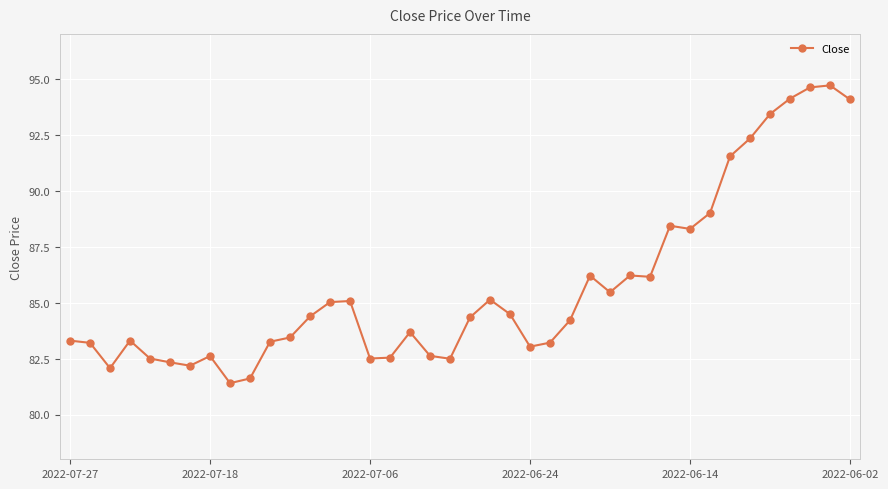

What is the value of the 25th point from the left?

83.2